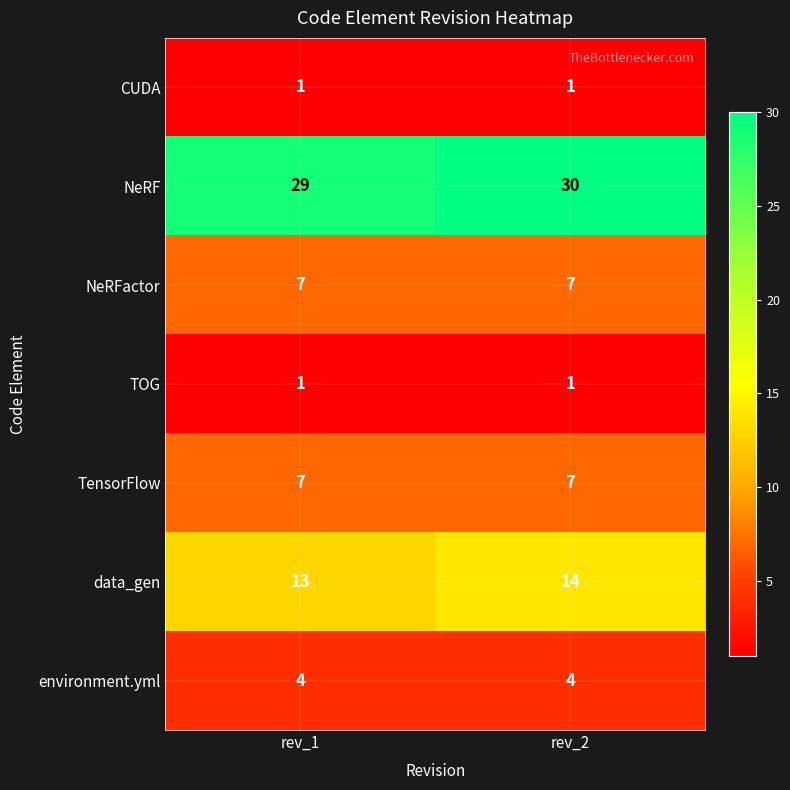

What is the difference between the highest and lowest values at rev_2?

29